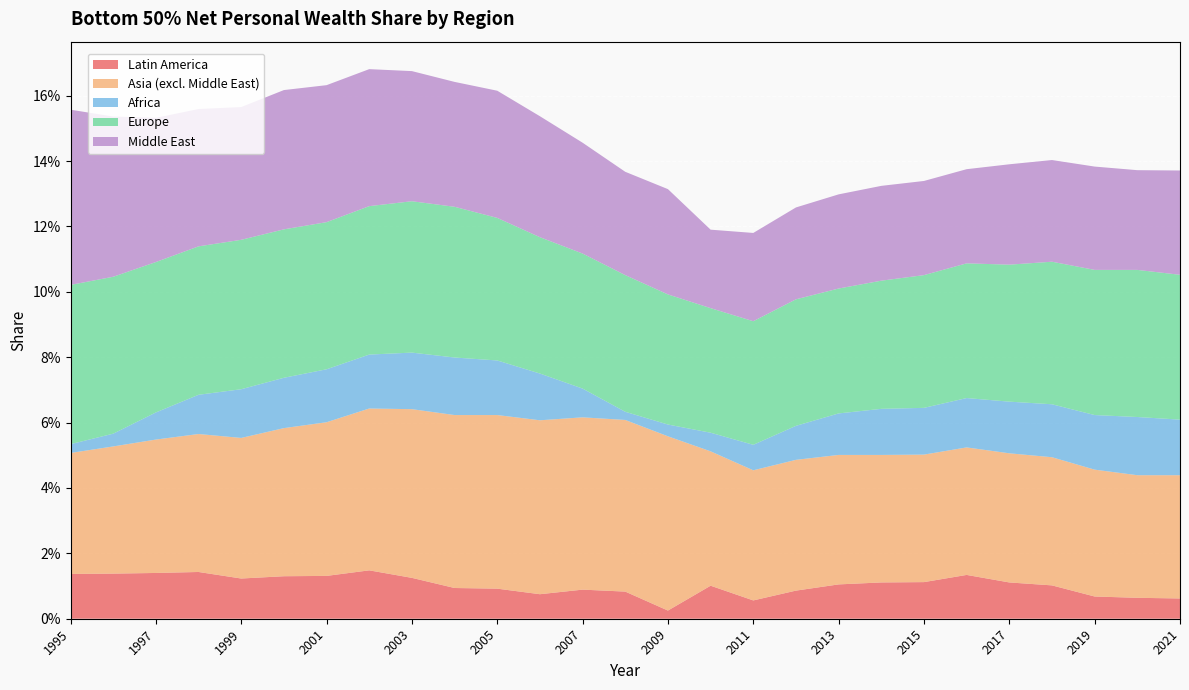

Reading left to right, what are all the values shown in this chart?

Latin America: 0.0	0.0	0.0	0.0	0.0	0.0	0.0	0.0	0.0	0.0	0.0	0.0	0.0	0.0	0.0	0.0	0.0	0.0	0.0	0.0	0.0	0.0	0.0	0.0	0.0	0.0	0.0
Asia (excl. Middle East): 0.0	0.0	0.0	0.0	0.0	0.0	0.0	0.0	0.1	0.1	0.1	0.1	0.1	0.1	0.1	0.0	0.0	0.0	0.0	0.0	0.0	0.0	0.0	0.0	0.0	0.0	0.0
Africa: 0.0	0.0	0.0	0.0	0.0	0.0	0.0	0.0	0.0	0.0	0.0	0.0	0.0	0.0	0.0	0.0	0.0	0.0	0.0	0.0	0.0	0.0	0.0	0.0	0.0	0.0	0.0
Europe: 0.0	0.0	0.0	0.0	0.0	0.0	0.0	0.0	0.0	0.0	0.0	0.0	0.0	0.0	0.0	0.0	0.0	0.0	0.0	0.0	0.0	0.0	0.0	0.0	0.0	0.0	0.0
Middle East: 0.1	0.0	0.0	0.0	0.0	0.0	0.0	0.0	0.0	0.0	0.0	0.0	0.0	0.0	0.0	0.0	0.0	0.0	0.0	0.0	0.0	0.0	0.0	0.0	0.0	0.0	0.0